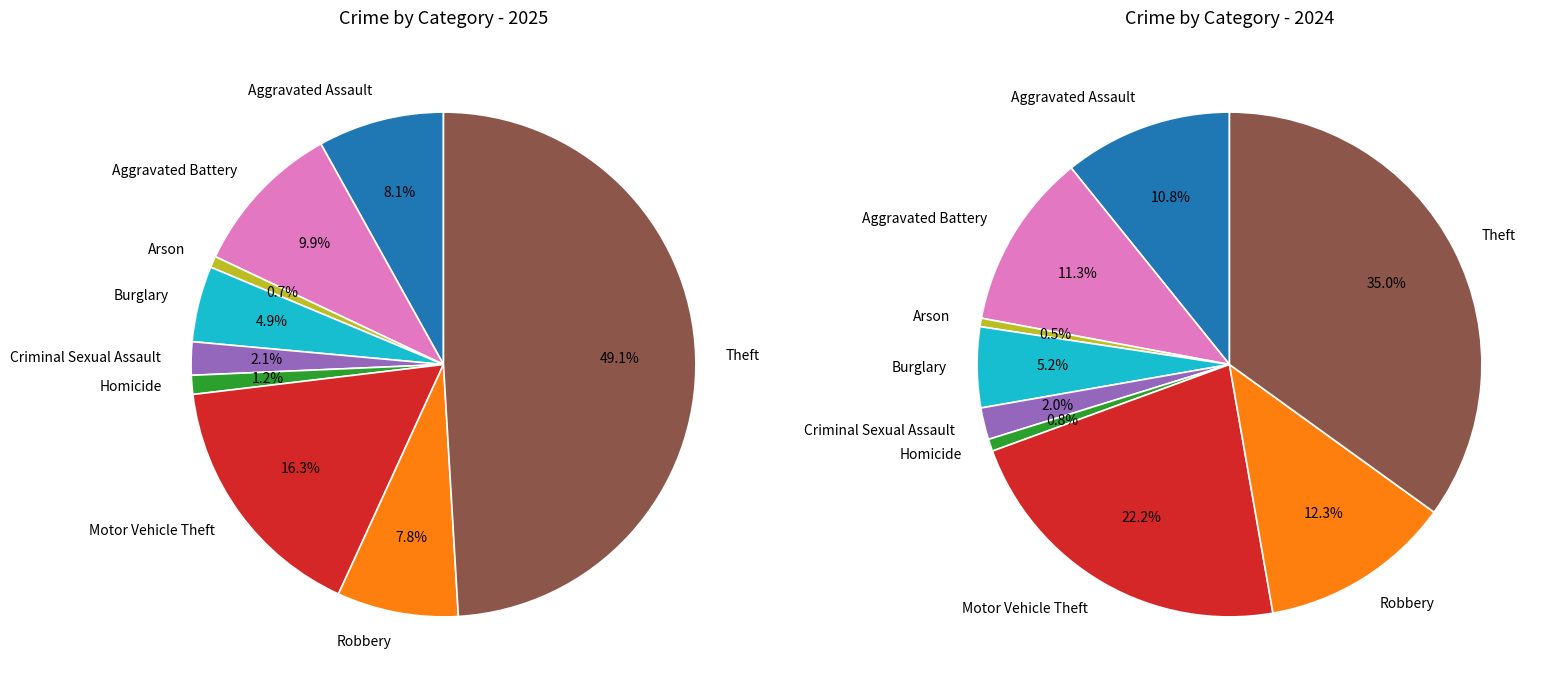

Is it true that Aggravated Battery is 11% of the pie?

True